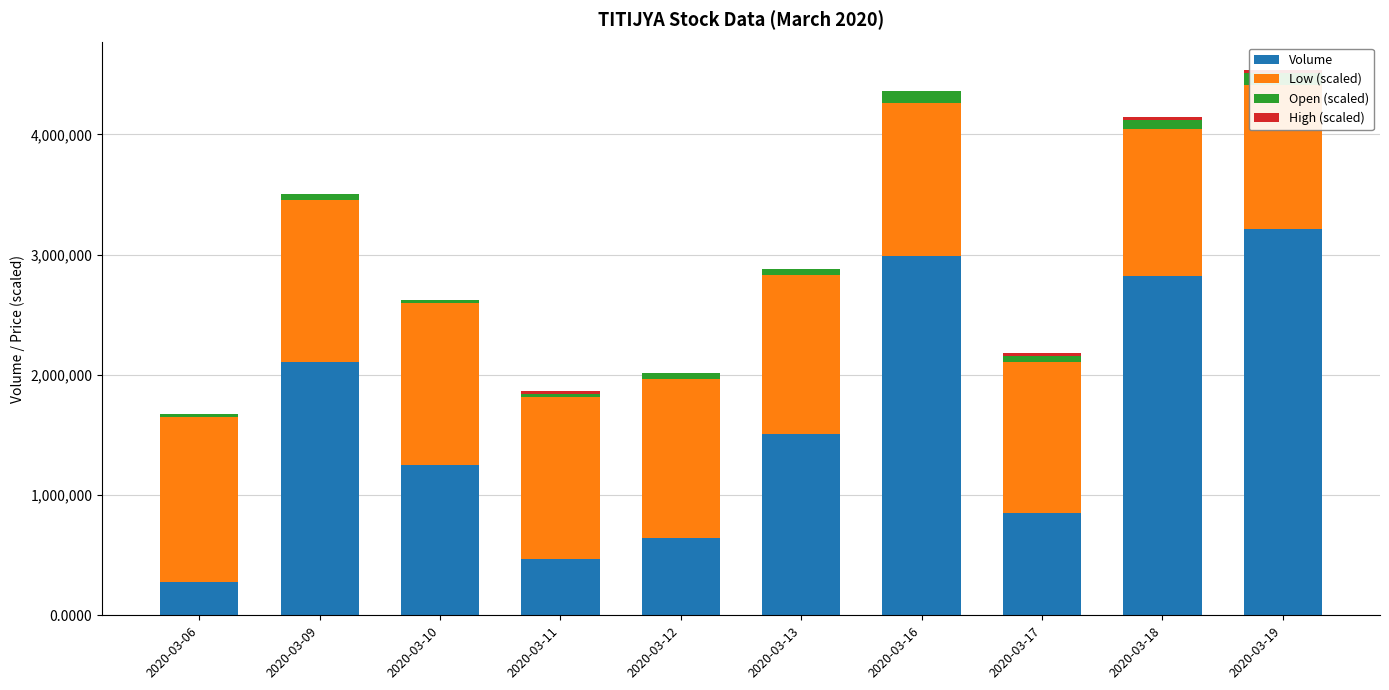

List the series in order of their peak value, lowest first.

High (scaled), Open (scaled), Low (scaled), Volume